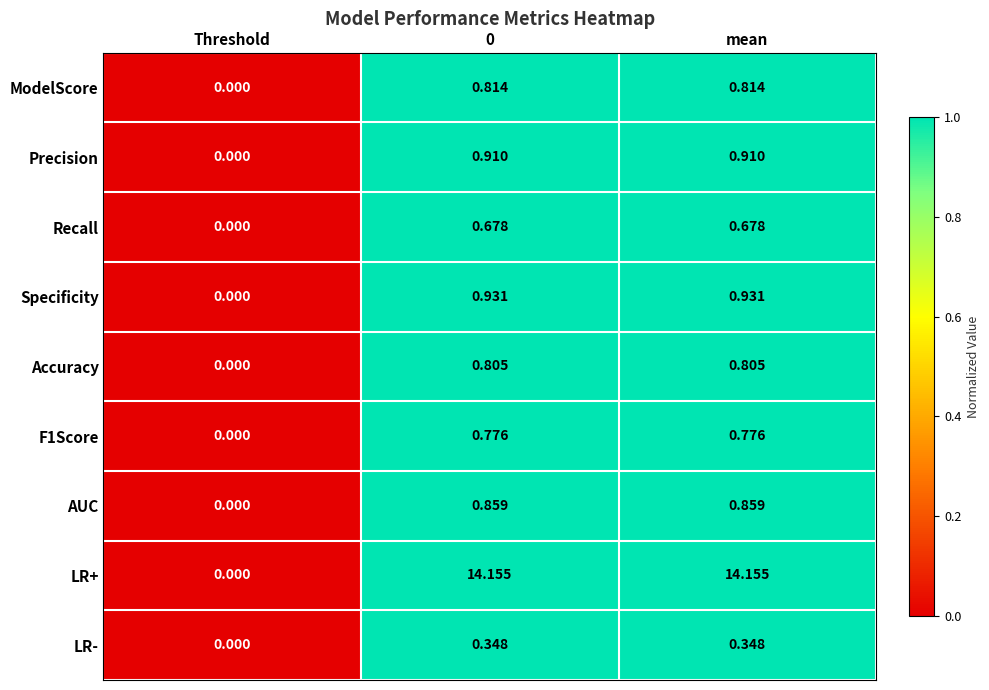

Which series changed the most between Threshold and mean?

LR+